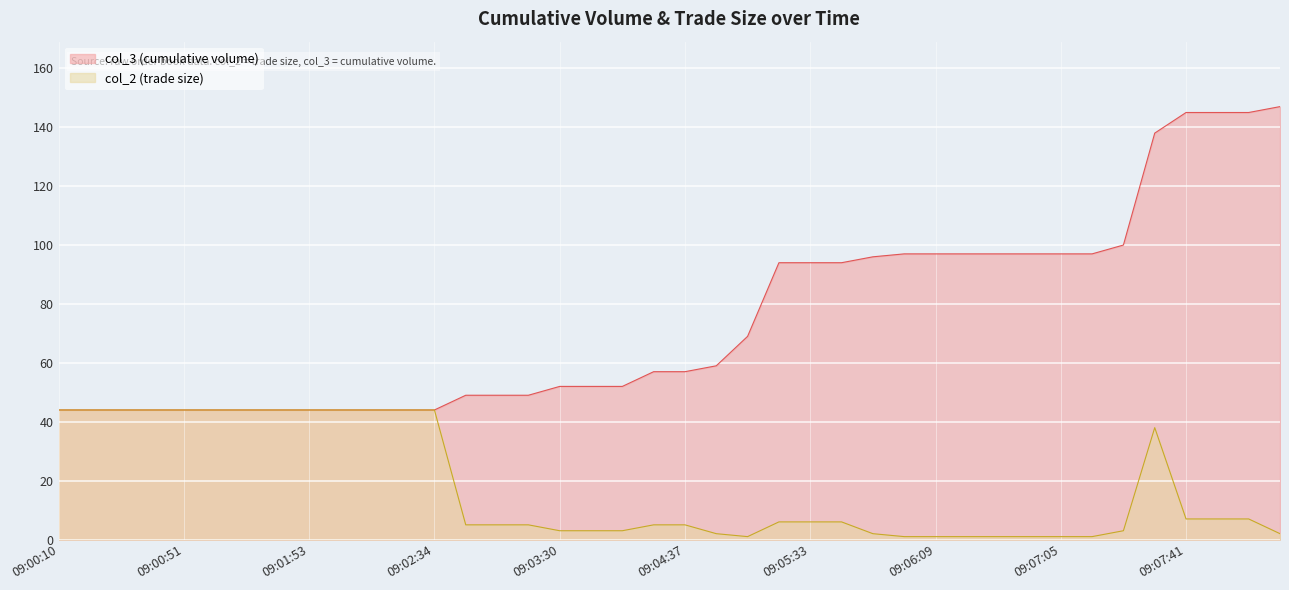

Which series has the largest total across all categories?

col_3